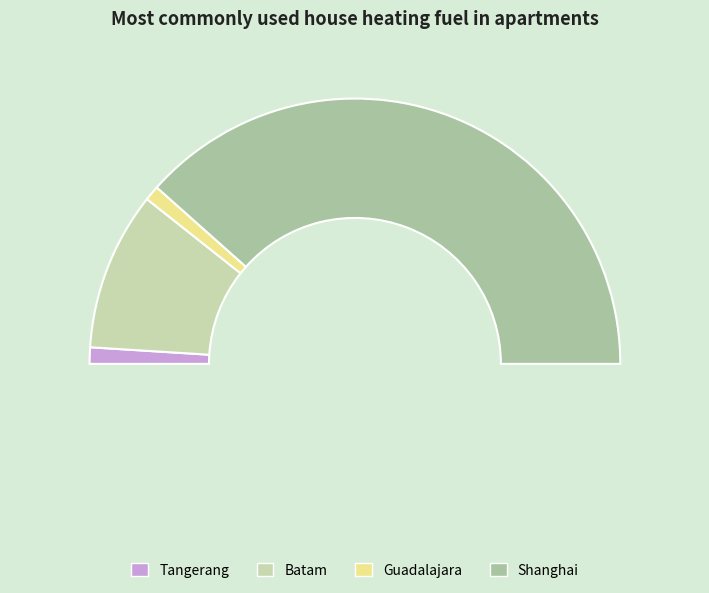

What percentage is the Shanghai slice, to the nearest percent?

77%